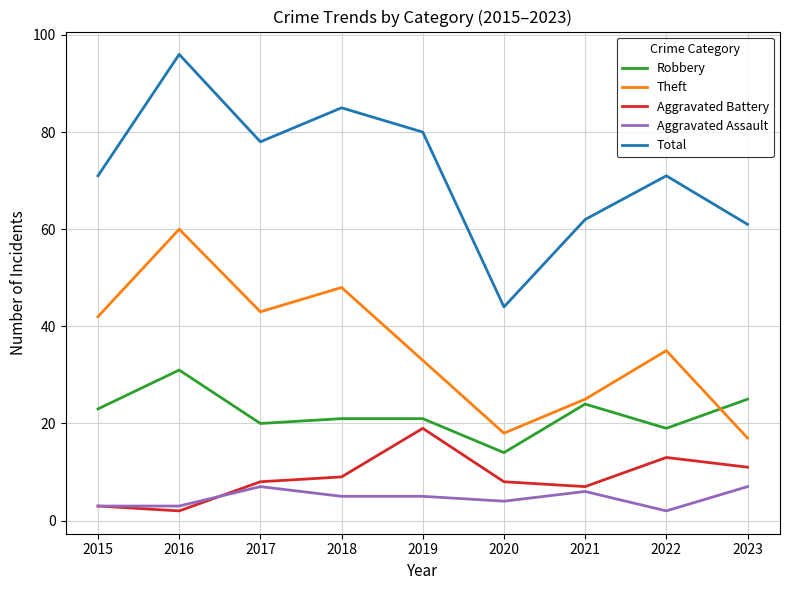

Reading left to right, extract all data points from this chart.

Robbery: 2015=23	2016=31	2017=20	2018=21	2019=21	2020=14	2021=24	2022=19	2023=25
Theft: 2015=42	2016=60	2017=43	2018=48	2019=33	2020=18	2021=25	2022=35	2023=17
Aggravated Battery: 2015=3	2016=2	2017=8	2018=9	2019=19	2020=8	2021=7	2022=13	2023=11
Aggravated Assault: 2015=3	2016=3	2017=7	2018=5	2019=5	2020=4	2021=6	2022=2	2023=7
Total: 2015=71	2016=96	2017=78	2018=85	2019=80	2020=44	2021=62	2022=71	2023=61